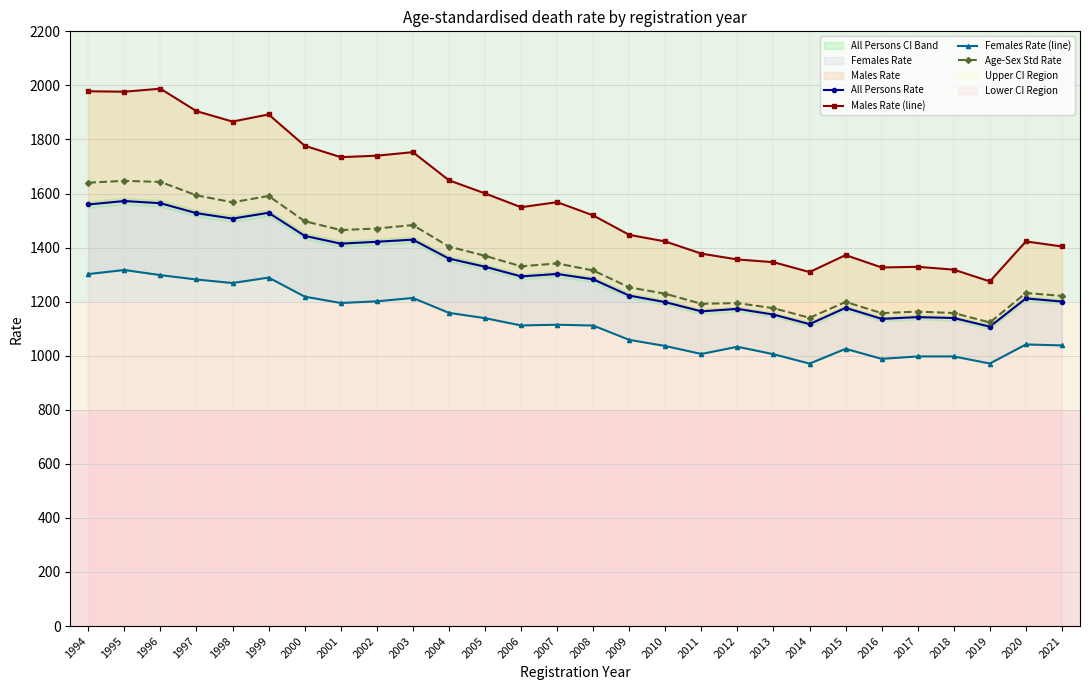

True or false: Males Rate (line) and All Persons Rate intersect in this chart.

False